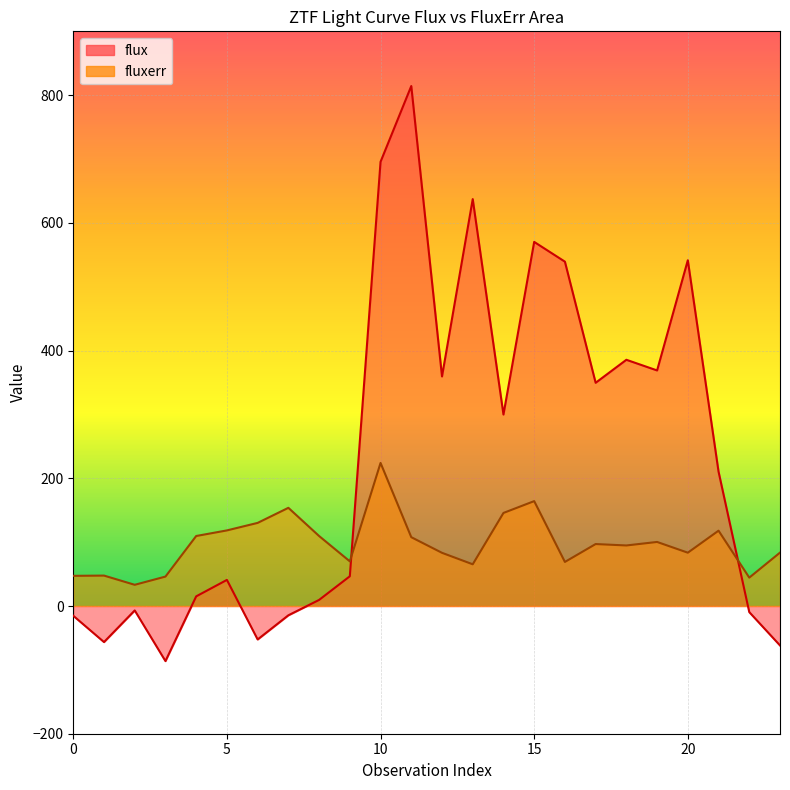

What is the difference between the maximum and second lowest values in the flux series?

876.1